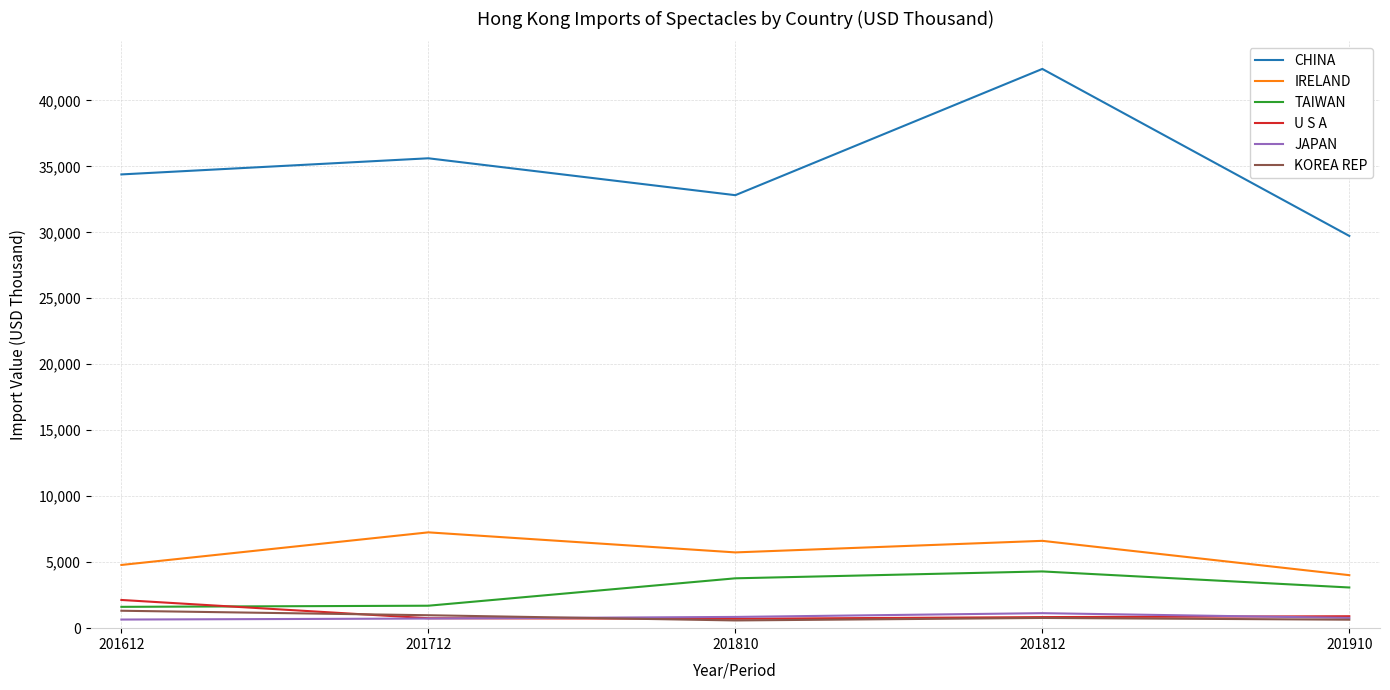

Which series changed the most between 201810 and 201812?

CHINA